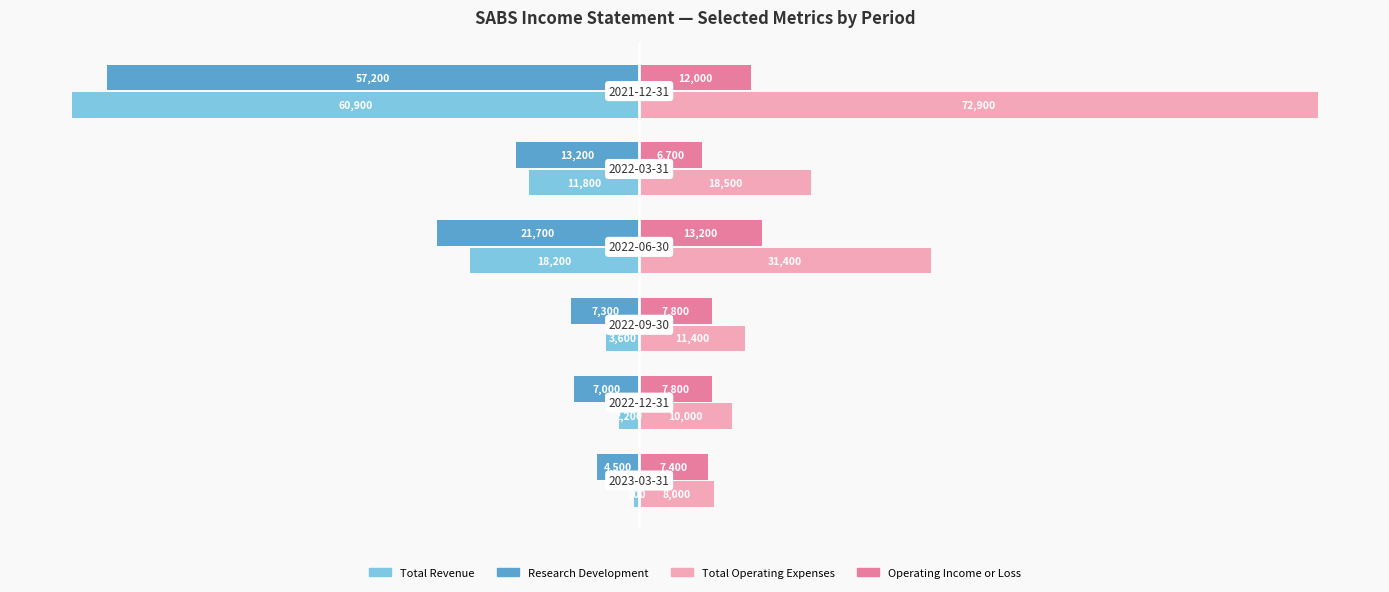

What is the minimum value for Total Revenue?

-60900